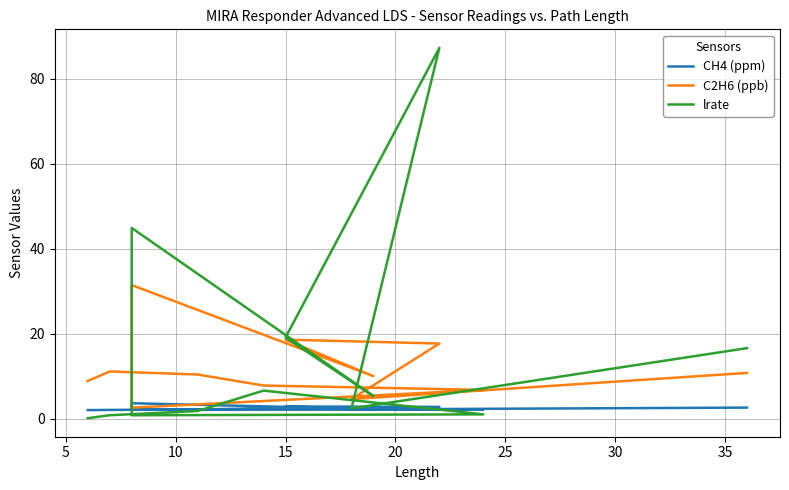

How many lines are shown in the chart?

3